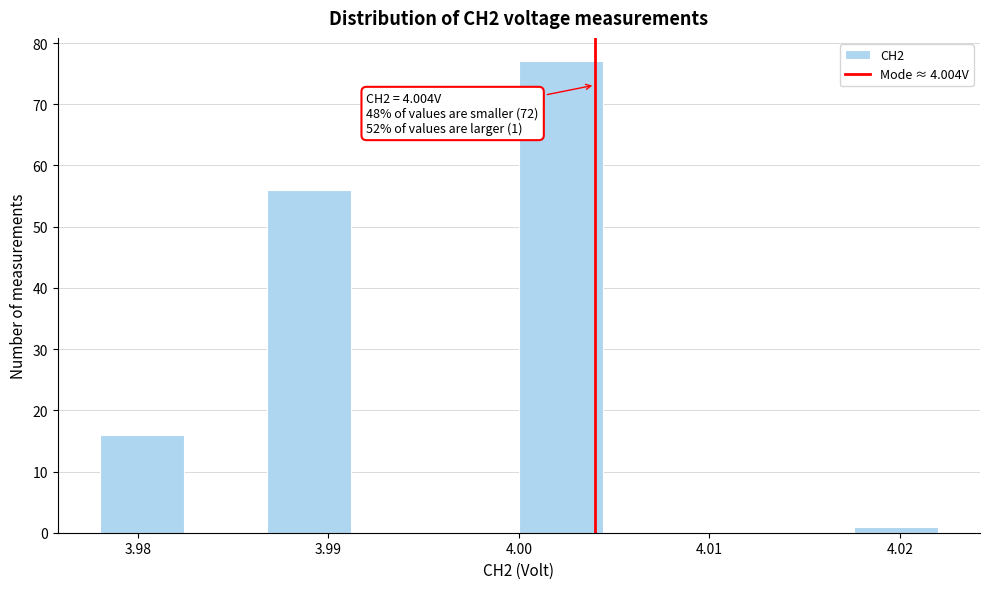

Which range on the x-axis has the tallest bar?

4.000 to 4.004